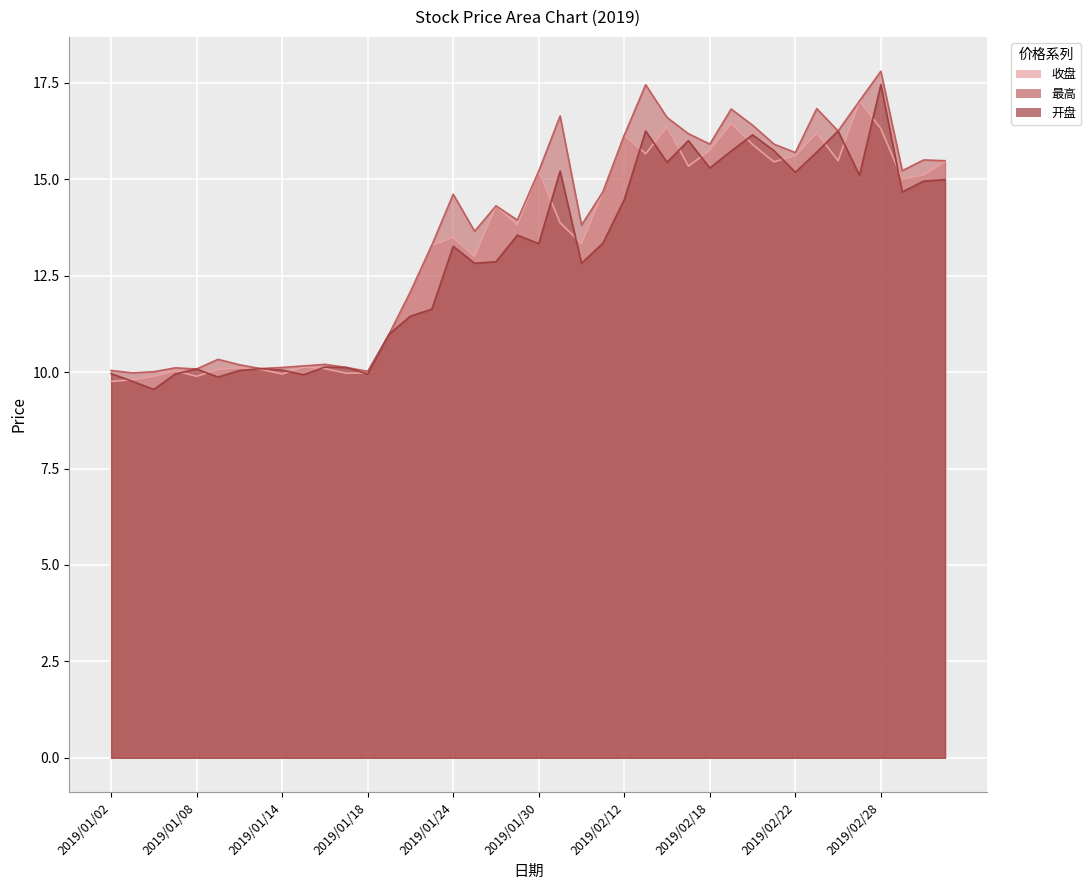

True or false: 开盘 has more than 1 points higher than both neighbors.

True